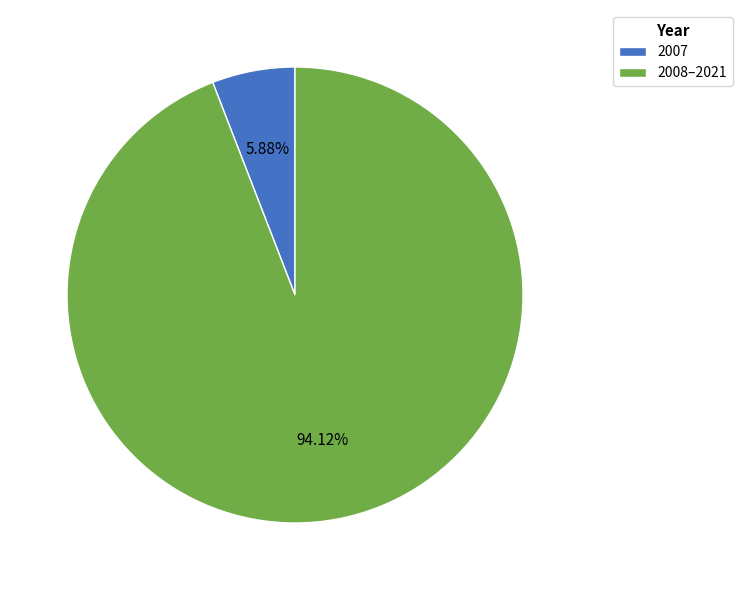

Which slice is the largest?

2008–2021